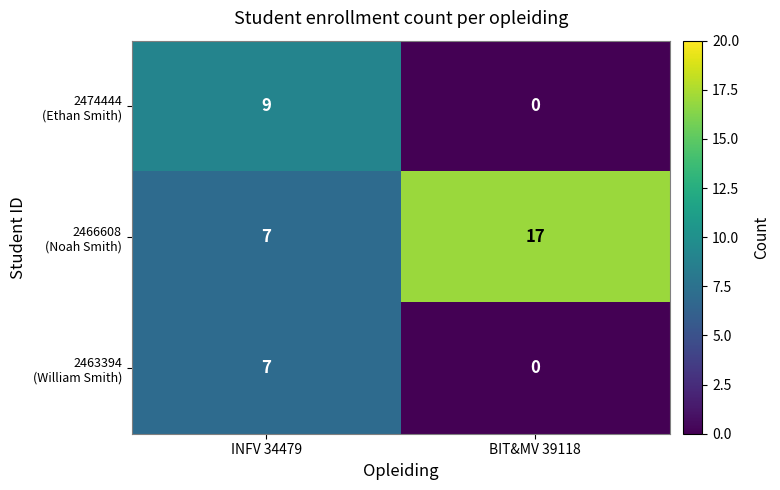

At which category does the chart reach its peak across all series?

BIT&MV 39118